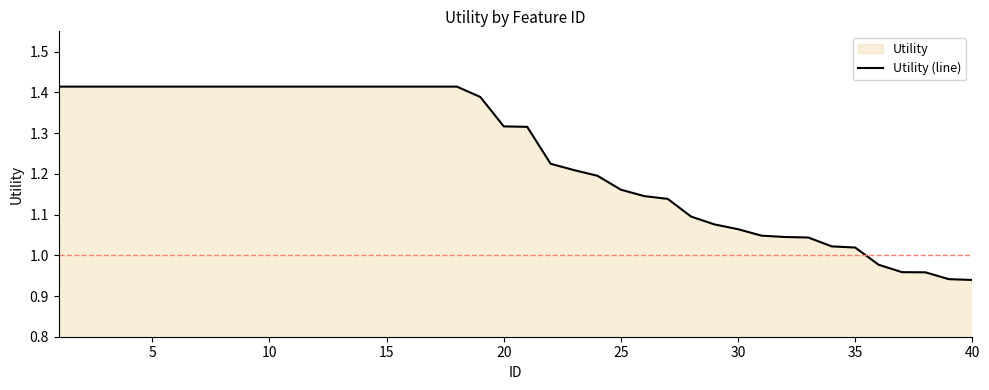

What is the change in value from 21 to 30?

-0.2